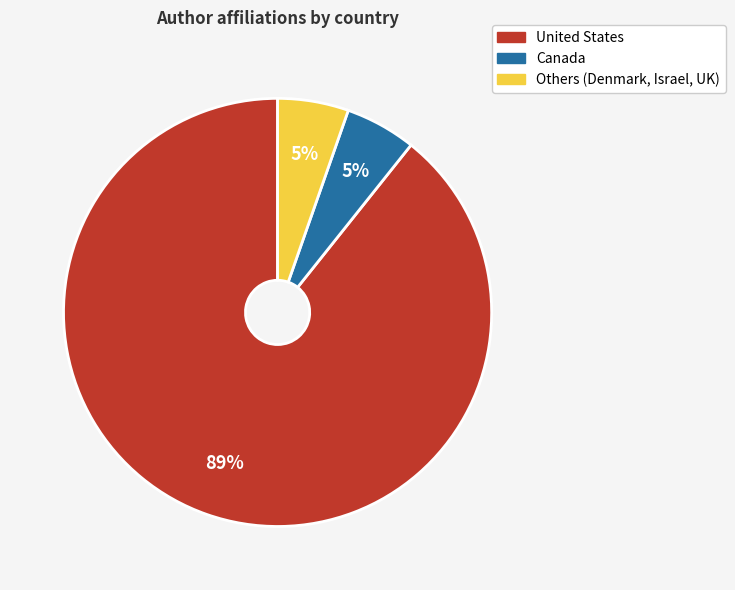

To the nearest percent, what is the average slice percentage?

33%